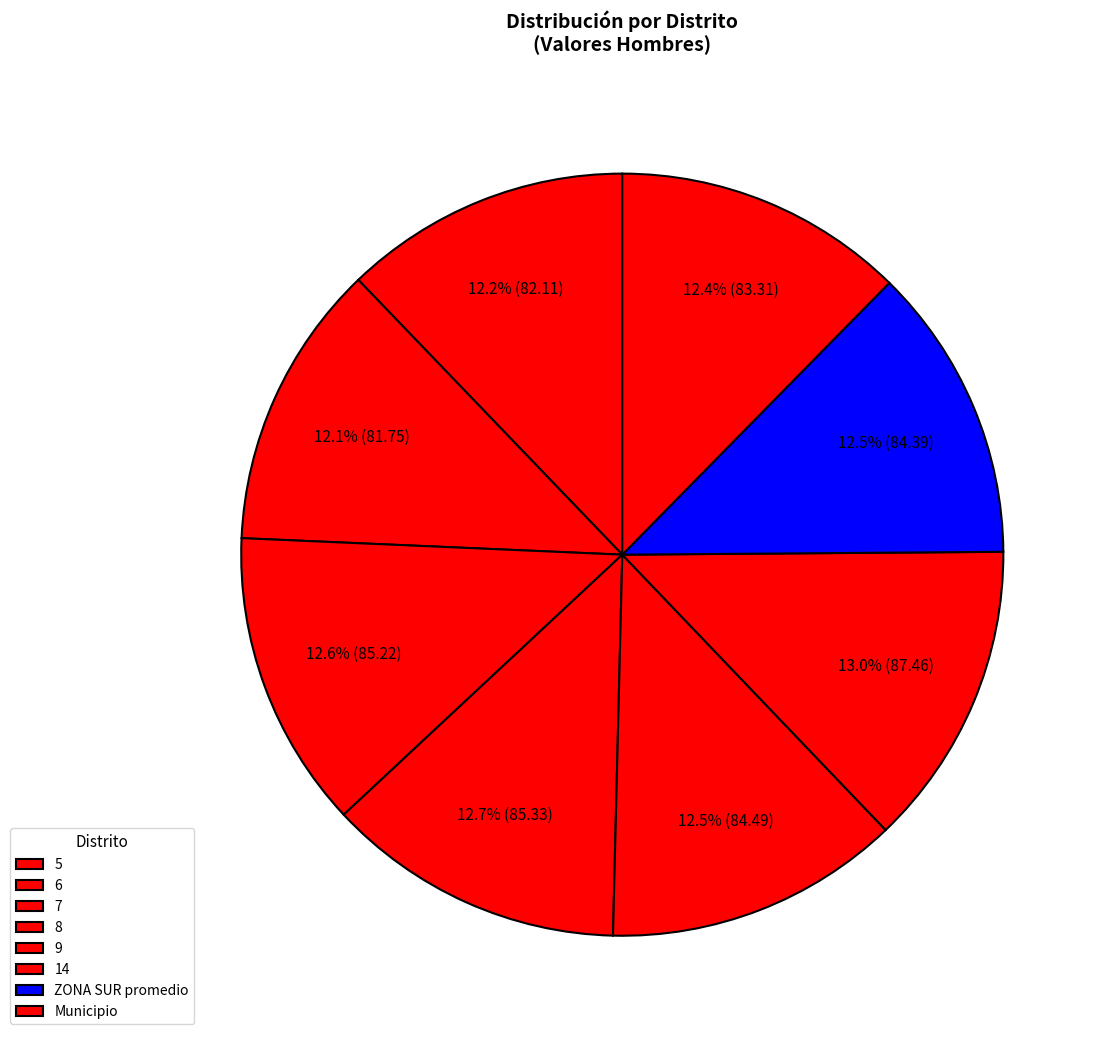

Does 6 account for over 50% of the chart?

No